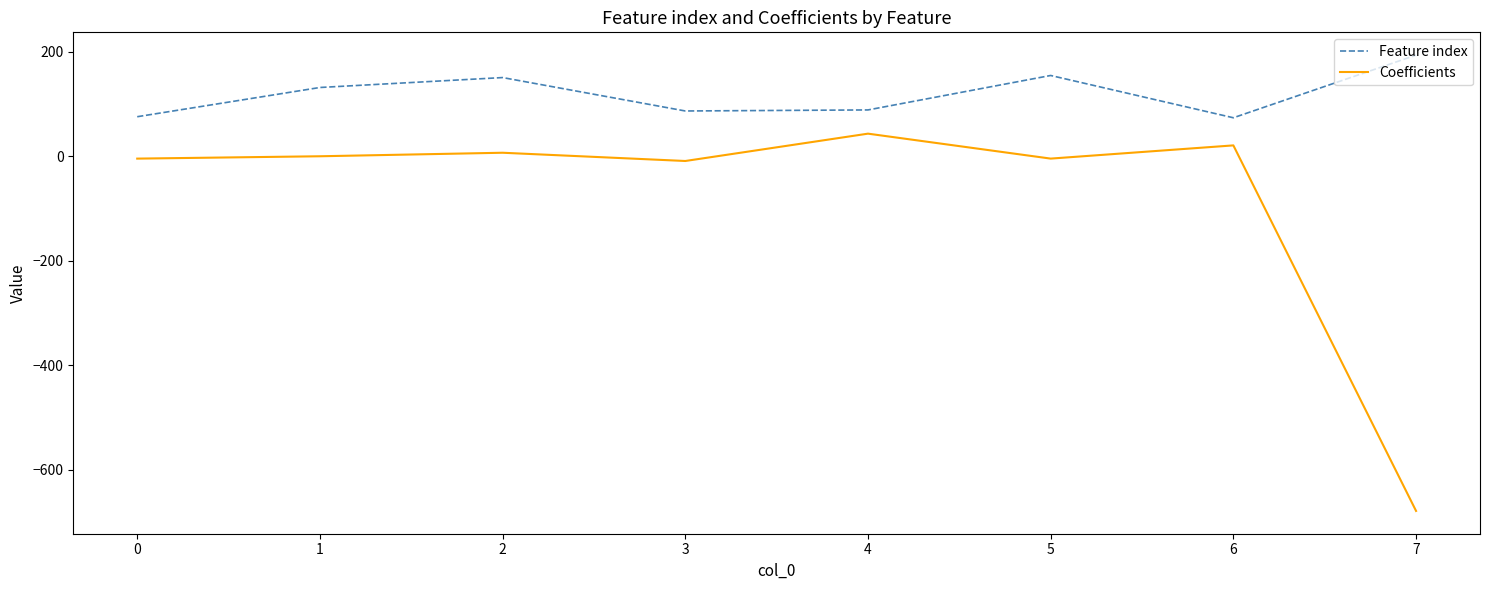

True or false: Feature index and Coefficients intersect in this chart.

False